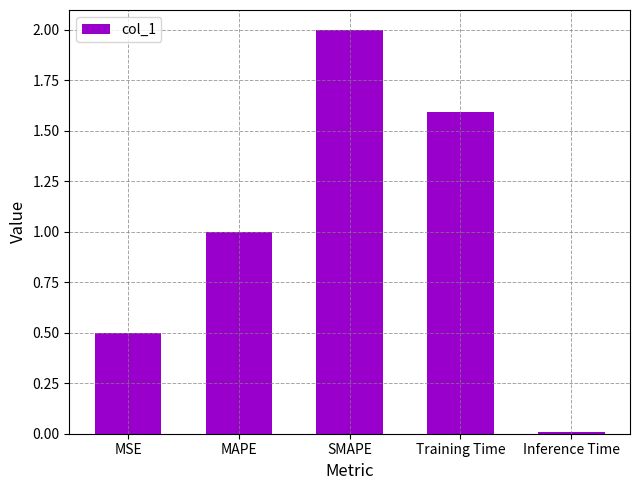

What is the change in value from MSE to MAPE?

+0.5